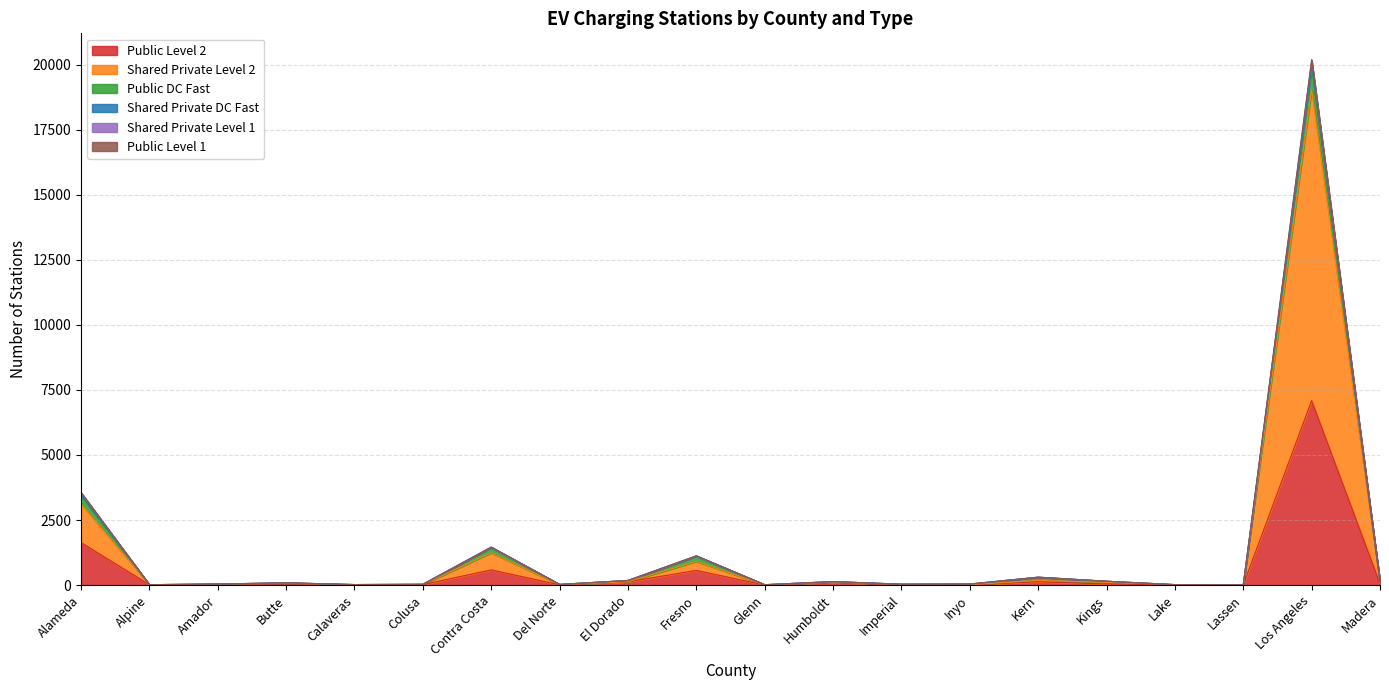

Which category has the lowest value across all series?

Glenn